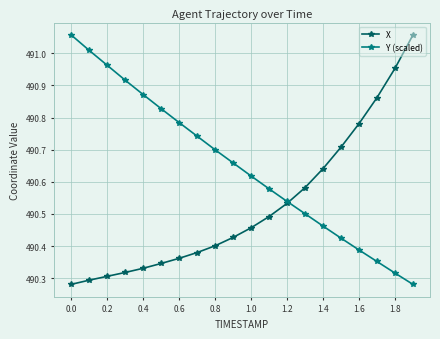

Does the chart display data point markers on the line(s)?

Yes